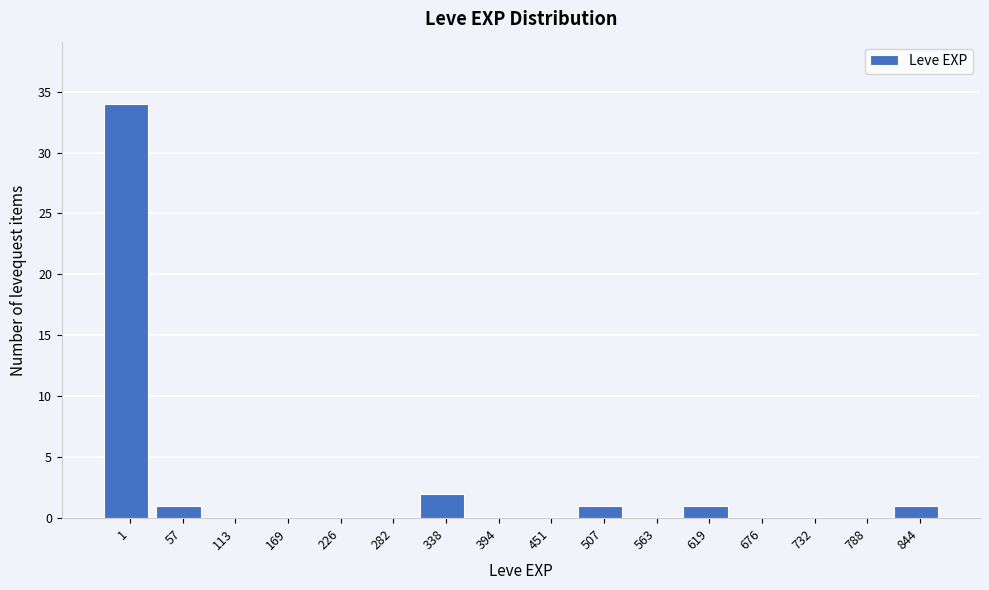

Reading left to right, list all the values displayed in this chart.

1=34	57=1	113=0	169=0	226=0	282=0	338=2	394=0	451=0	507=1	563=0	619=1	676=0	732=0	788=0	844=1